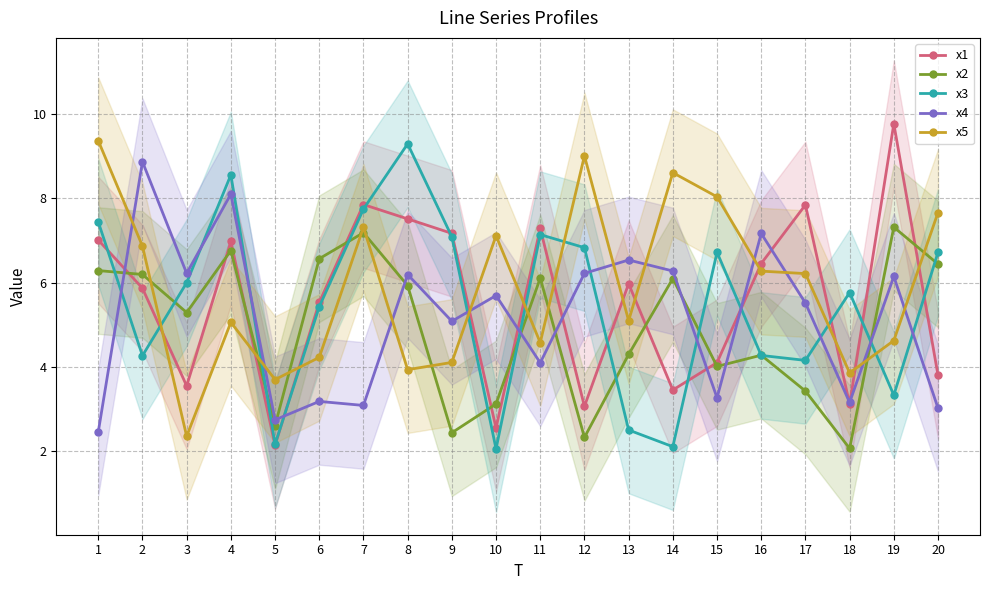

Which series has the widest spread of values?

x1